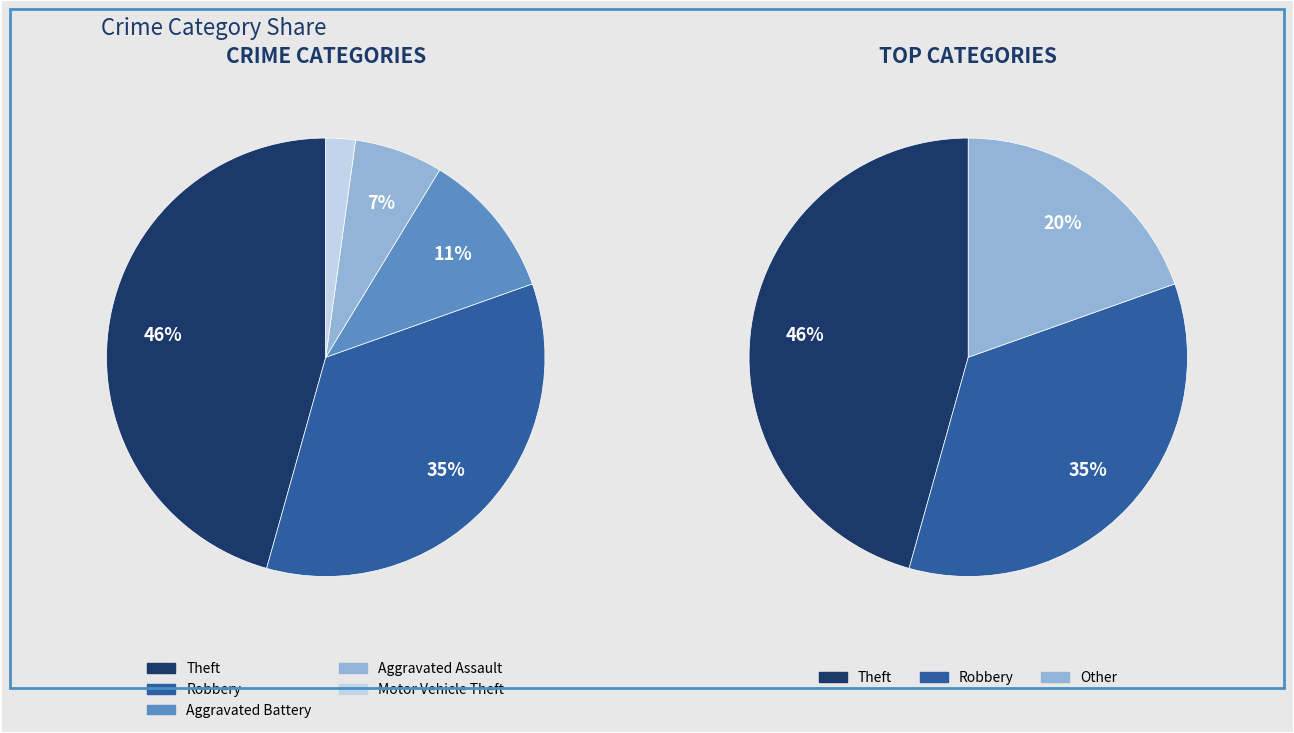

The Aggravated Assault slice represents 7% of the pie. True or false?

True